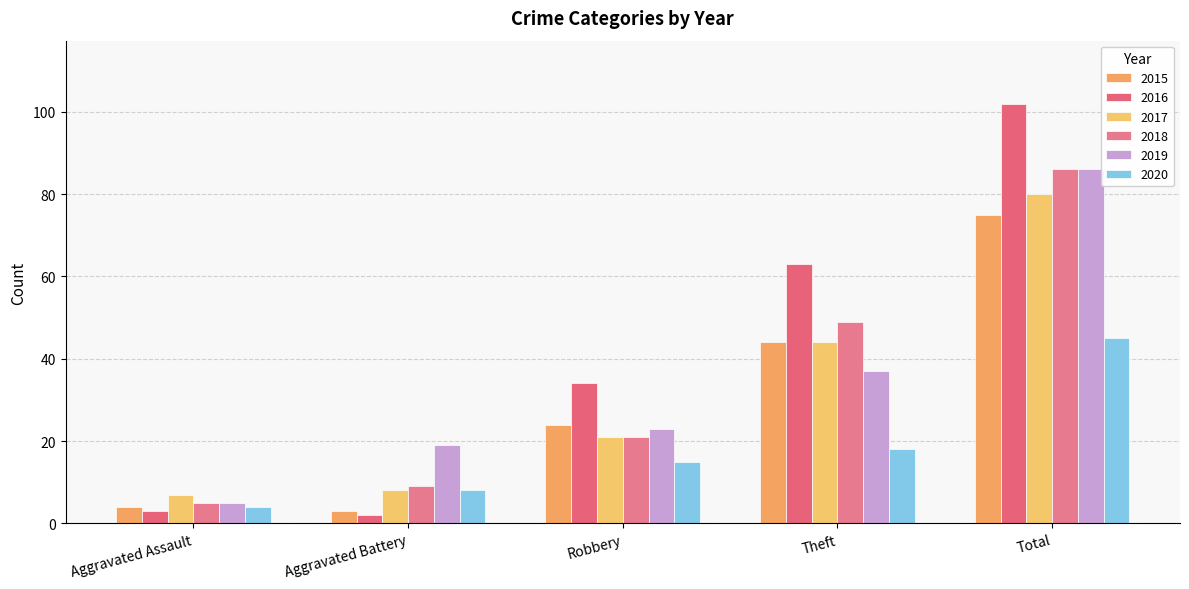

At which category is the sum across all series the highest?

Total